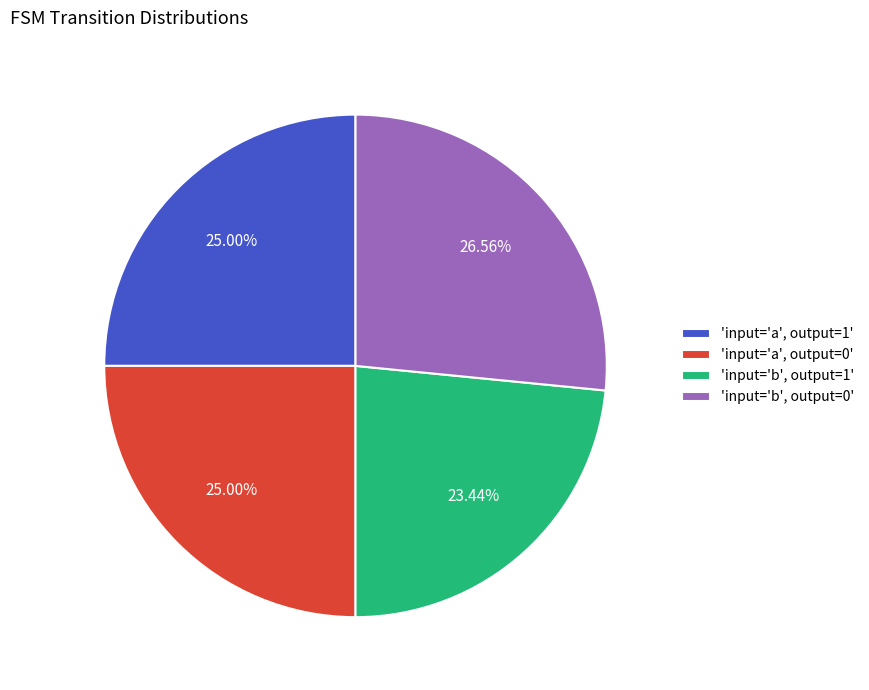

Approximately how many times larger is the value at 'input='a', output=0' compared to 'input='b', output=1'?

1.1